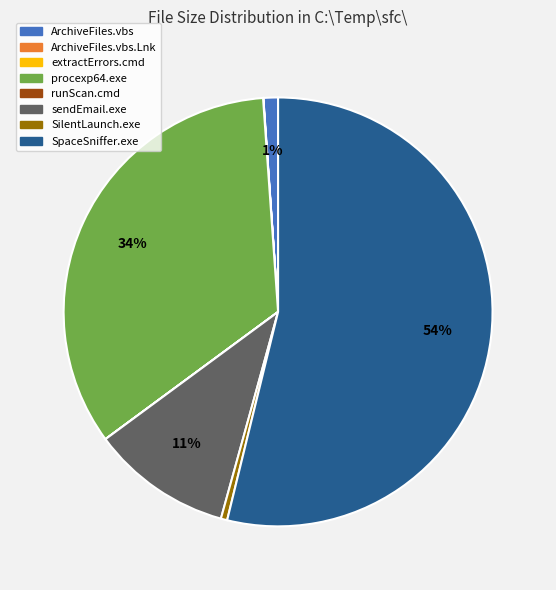

Is there any slice that represents more than half of the pie?

Yes